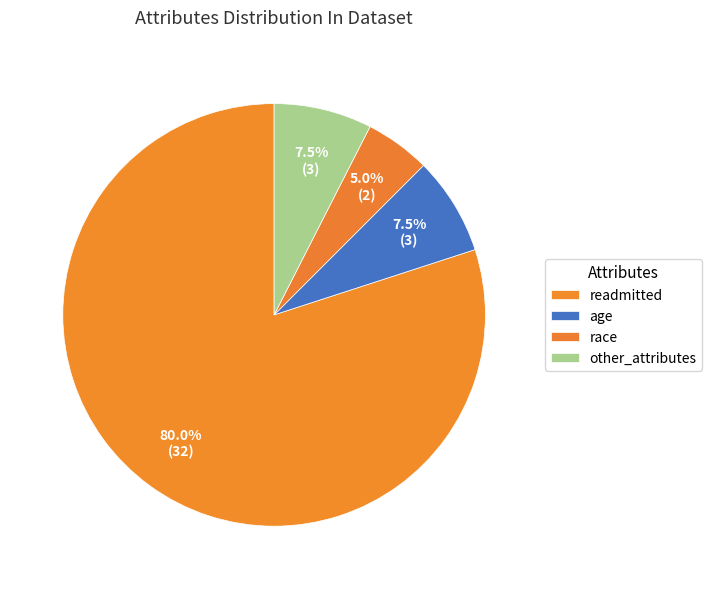

The readmitted slice represents 26% of the pie. True or false?

False